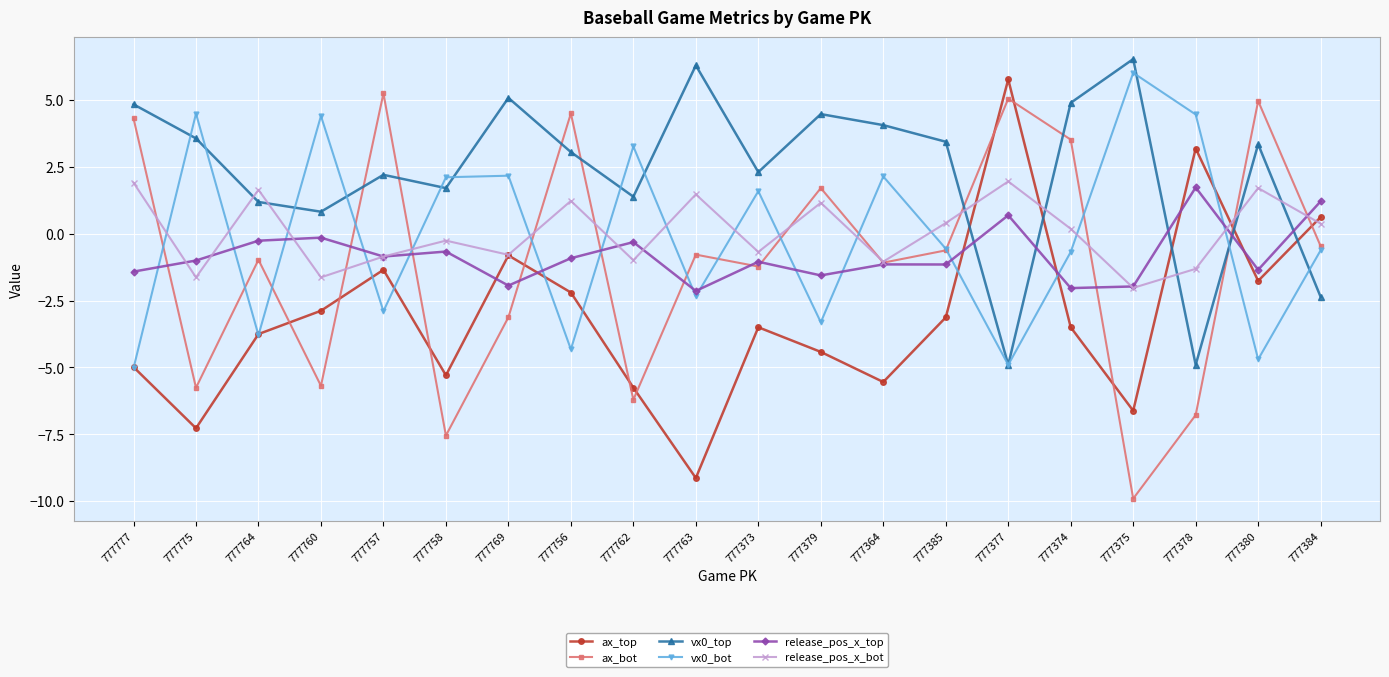

True or false: ax_bot and release_pos_x_bot cross at least once.

True